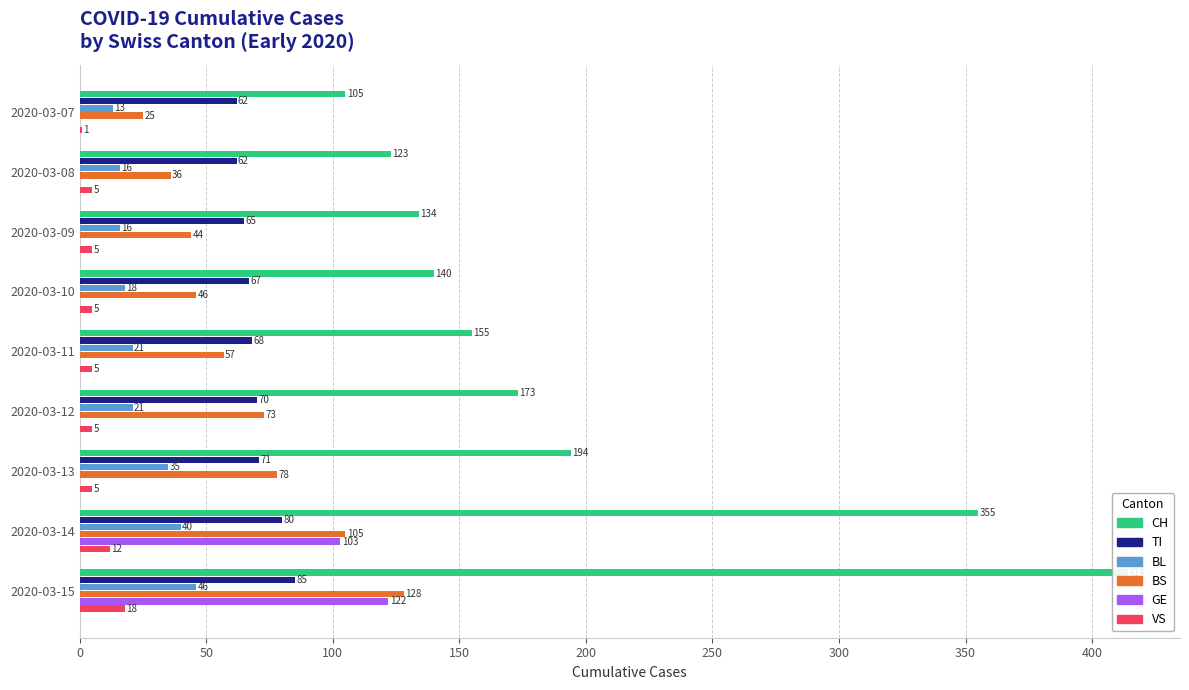

What is the difference between the maximum and minimum values in the TI series?

23